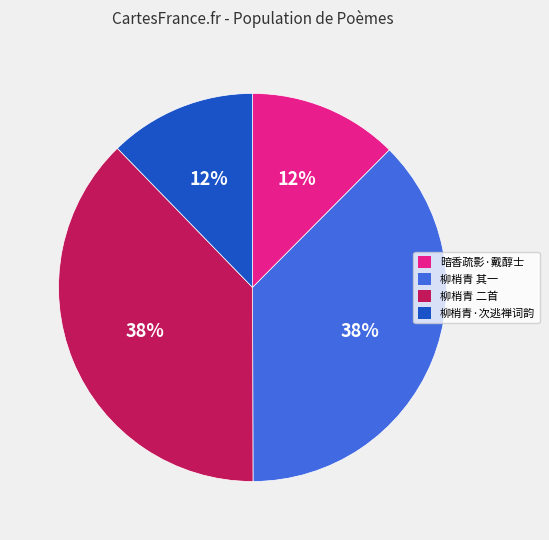

To the nearest percent, what is the average slice percentage?

25%